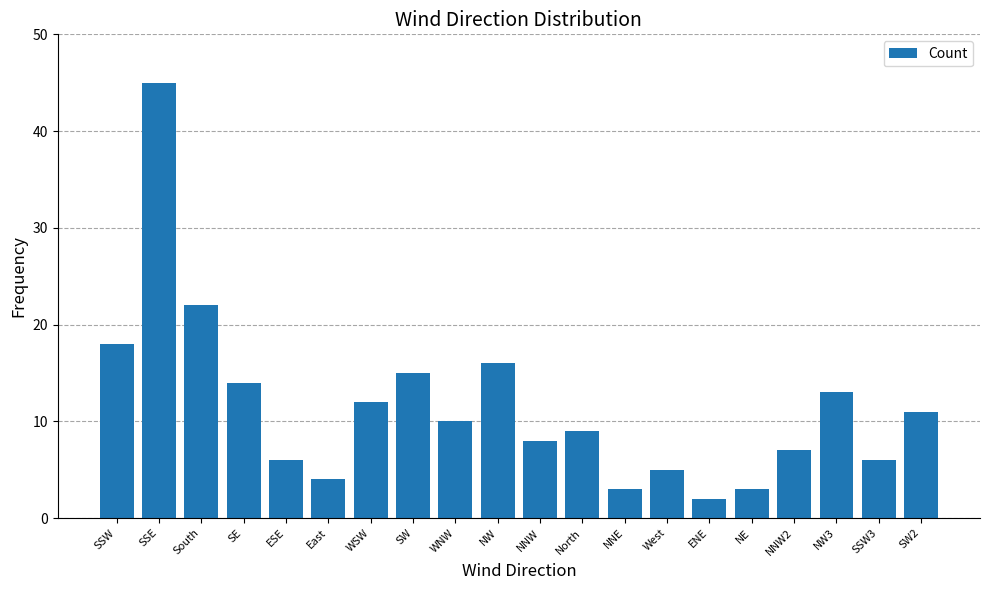

How many bars are there in total?

20